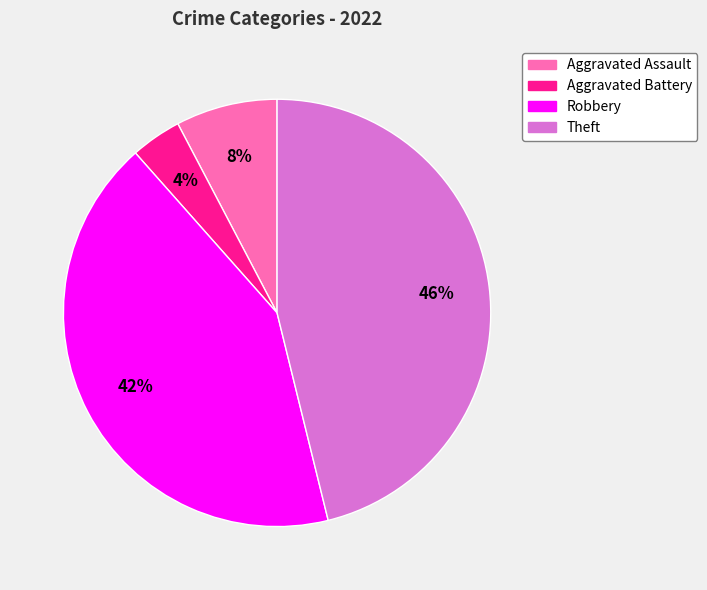

Do Robbery and Aggravated Battery together represent more than half of the pie?

No